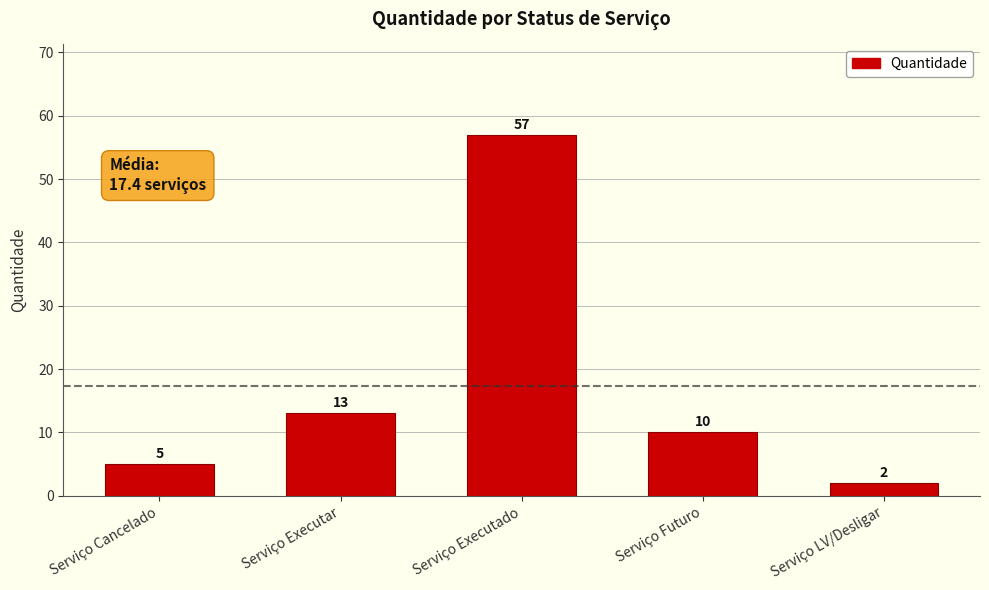

How many data points are less than 10?

2